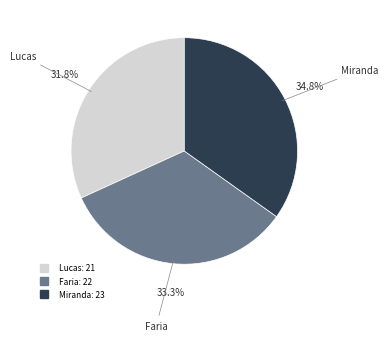

Does any single category account for the majority?

No